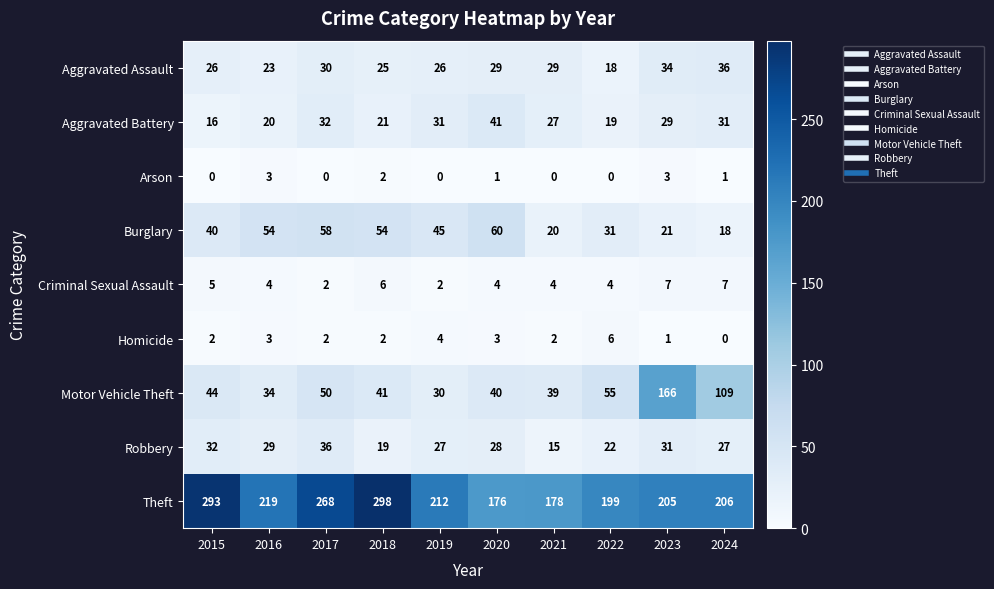

Read the Robbery value at 2017, to the nearest 10.

40